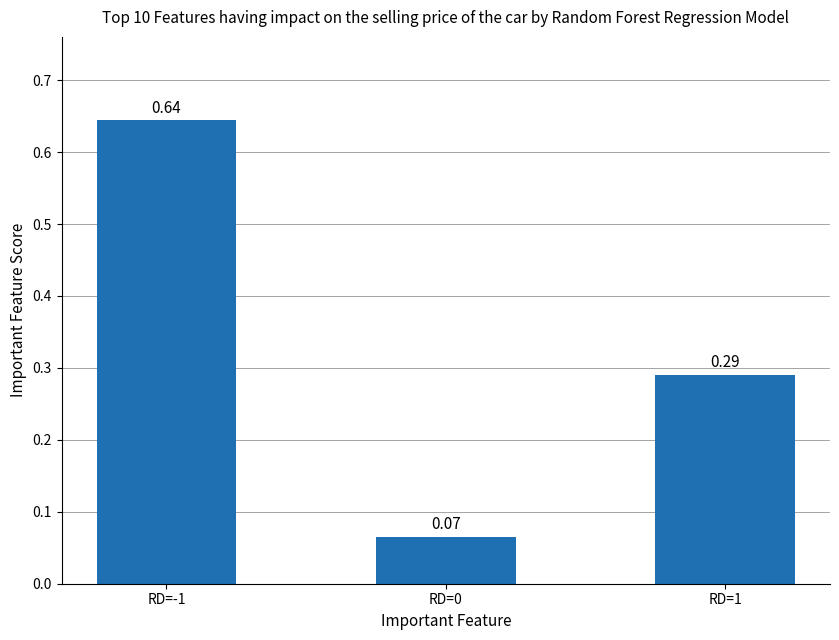

How many categories are shown in the chart?

3